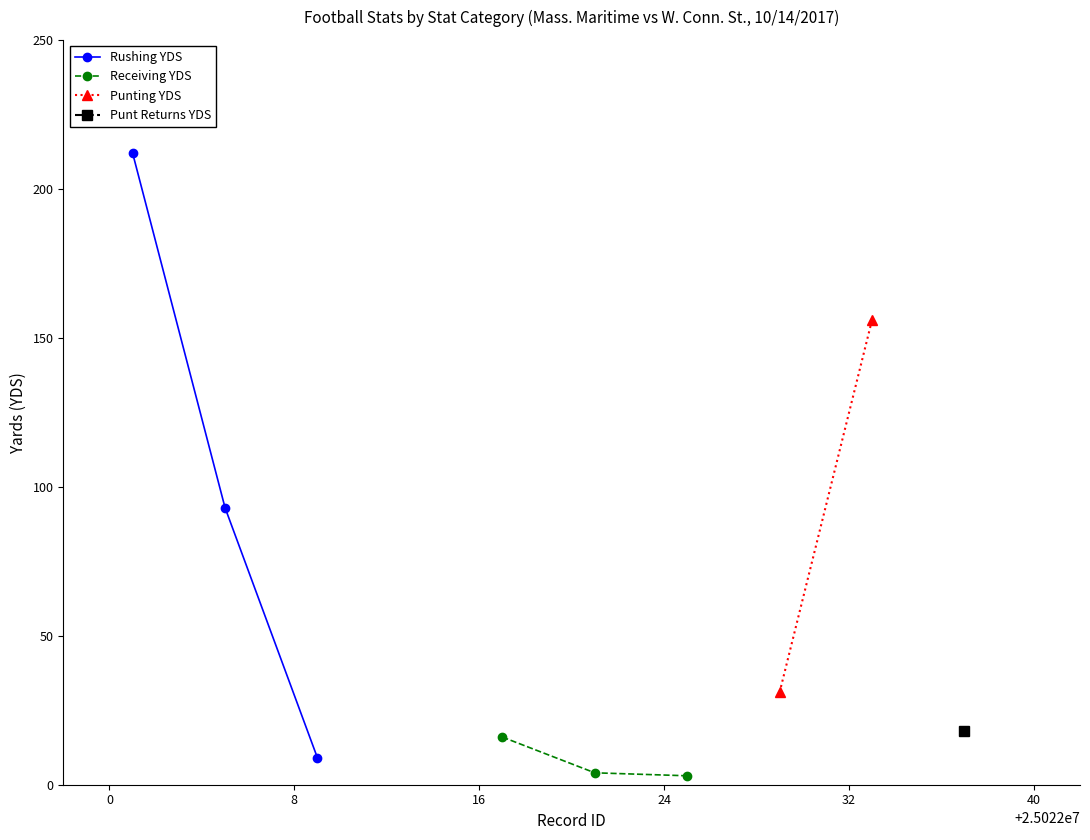

What is the value of the RUSHING_YDS point at the 3rd from the left?

9